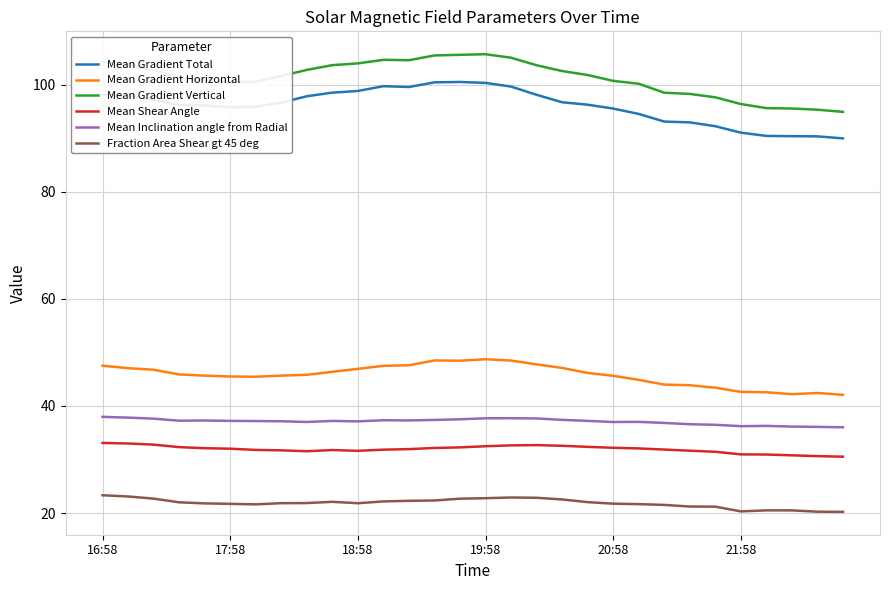

What is the greatest value displayed?

105.7